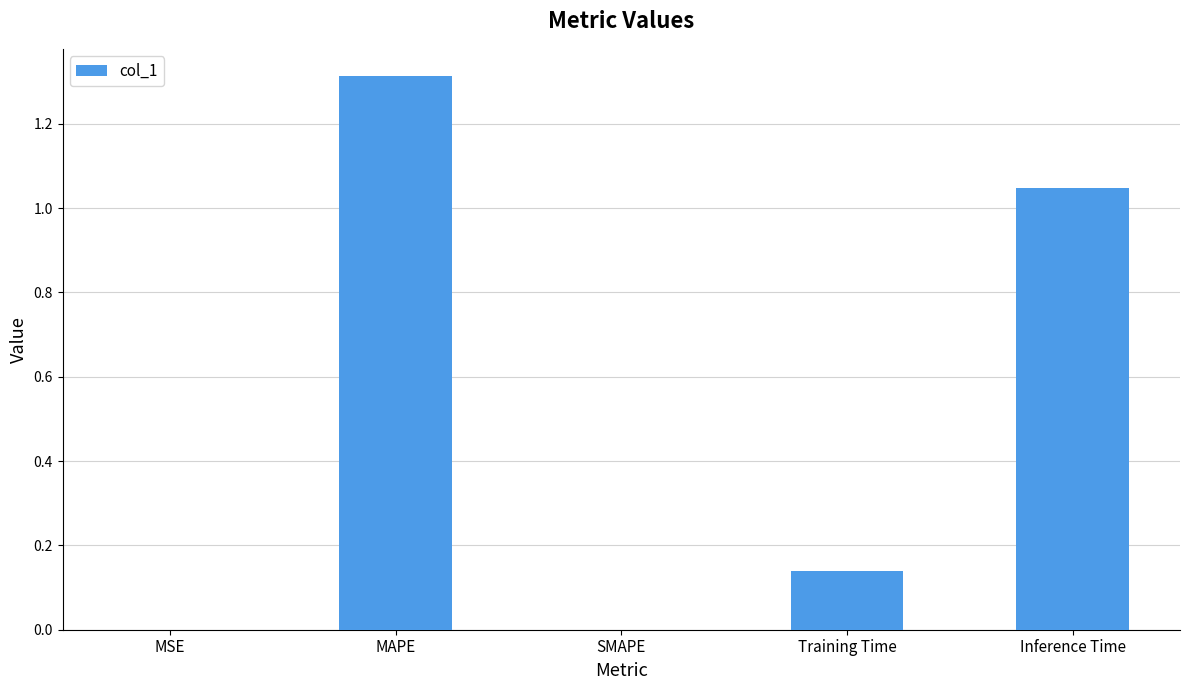

True or false: the data shows 0.0 at Training Time.

False